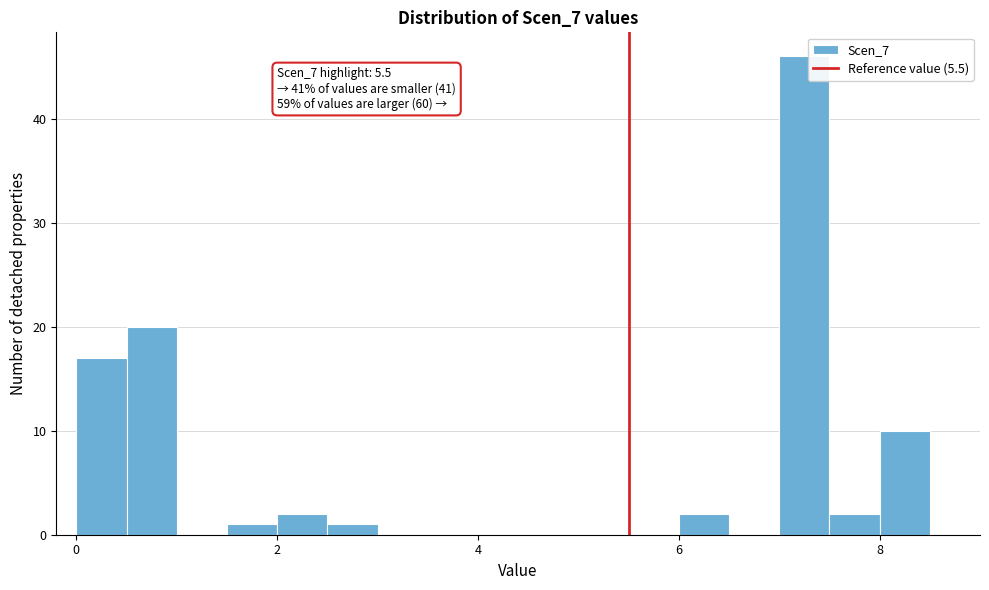

Read against the x-axis, roughly where is the centre of the tallest bar?

7.2